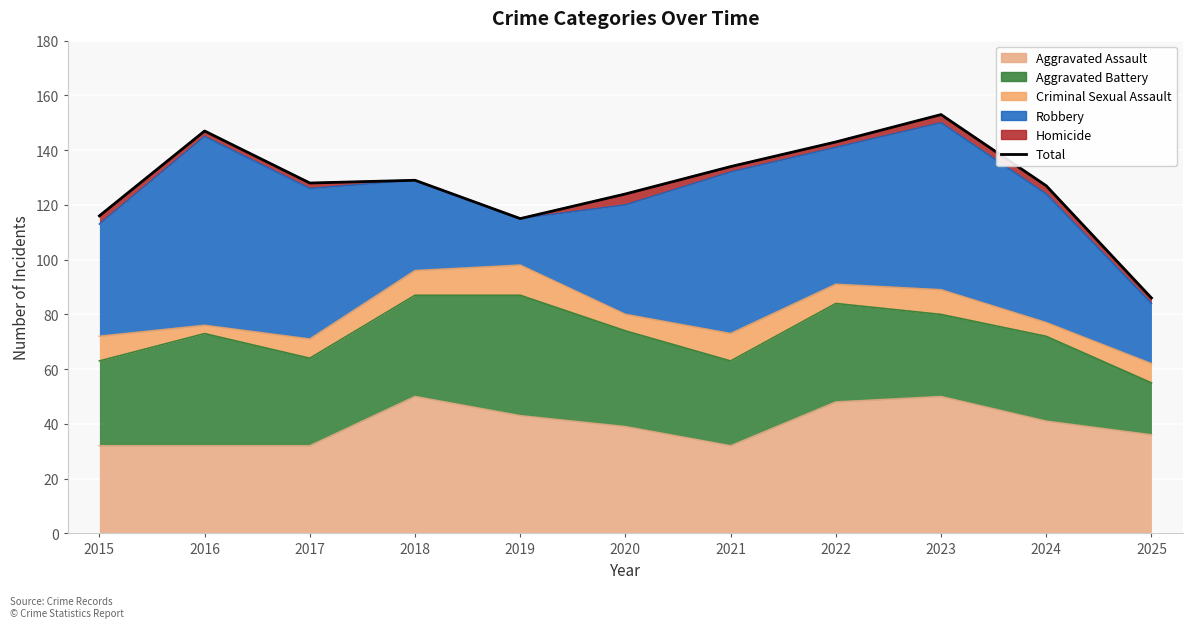

How many categories are shown in the chart?

11